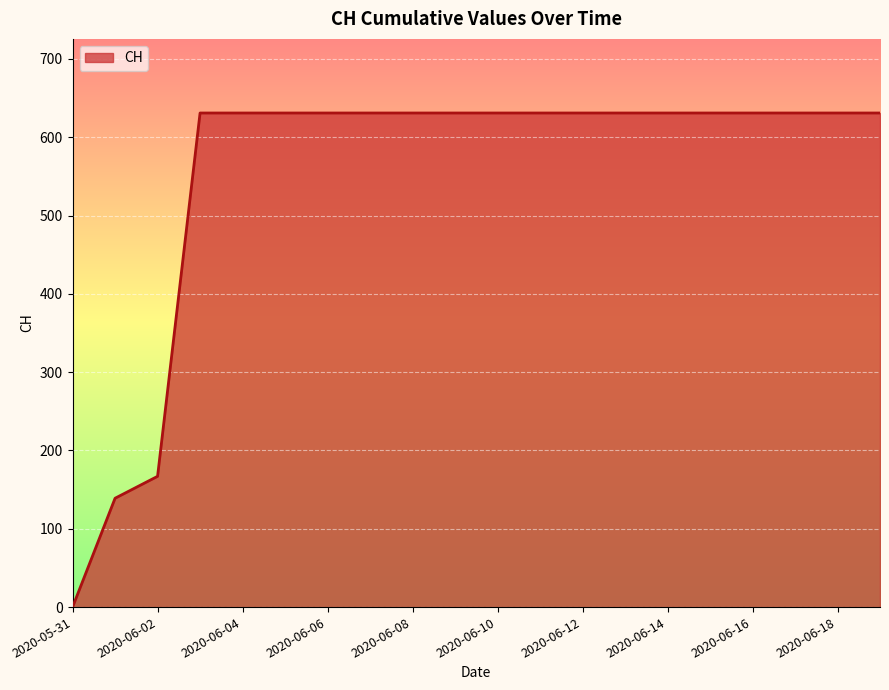

What is the difference between the maximum and minimum values?

631